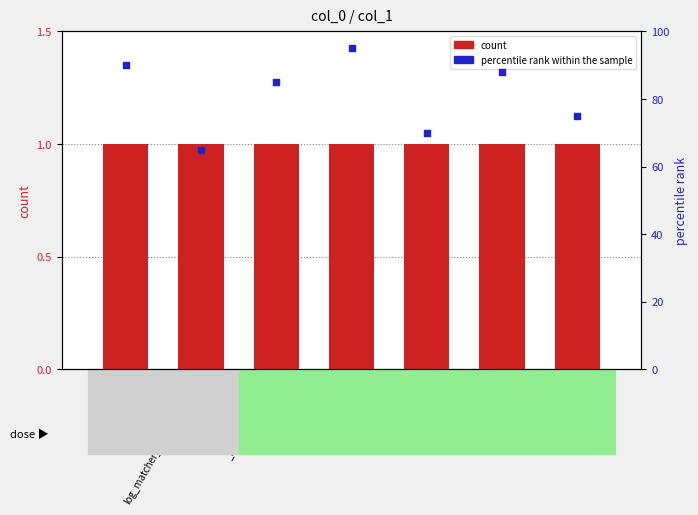

Is the value of percentile rank within the sample at msg_event greater than the value of col_1 at boot_time?

Yes